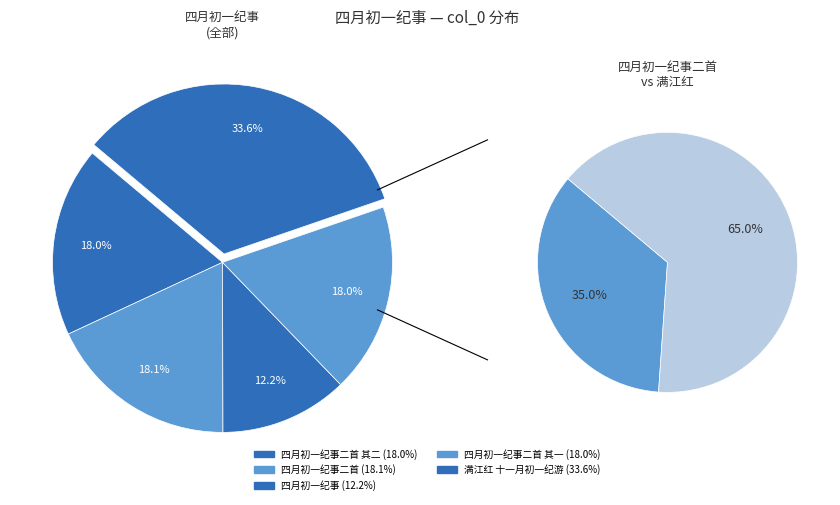

Which category has the smallest portion of the pie?

四月初一纪事